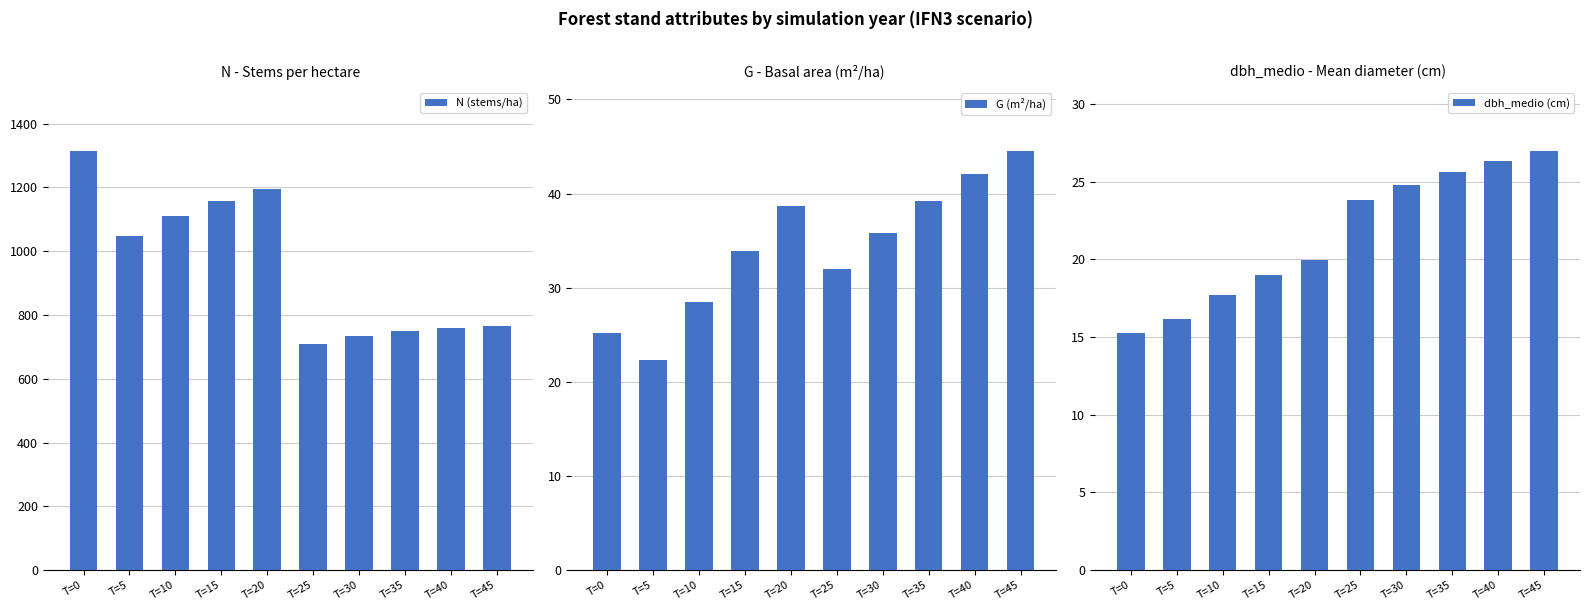

At which label does N (stems/ha) first exceed 1046?

T=0